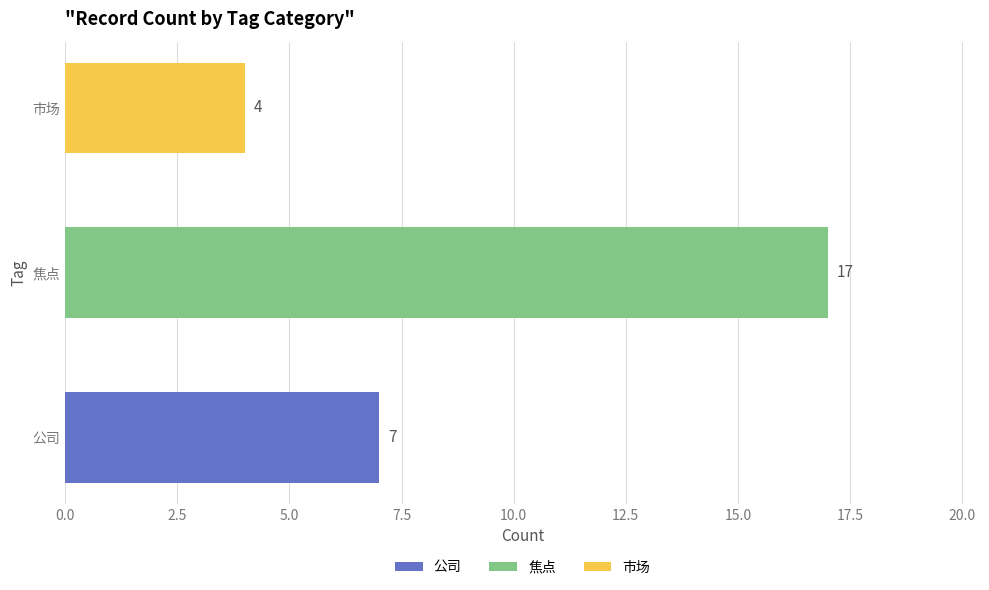

Count the values in the range 4 to 17.

3